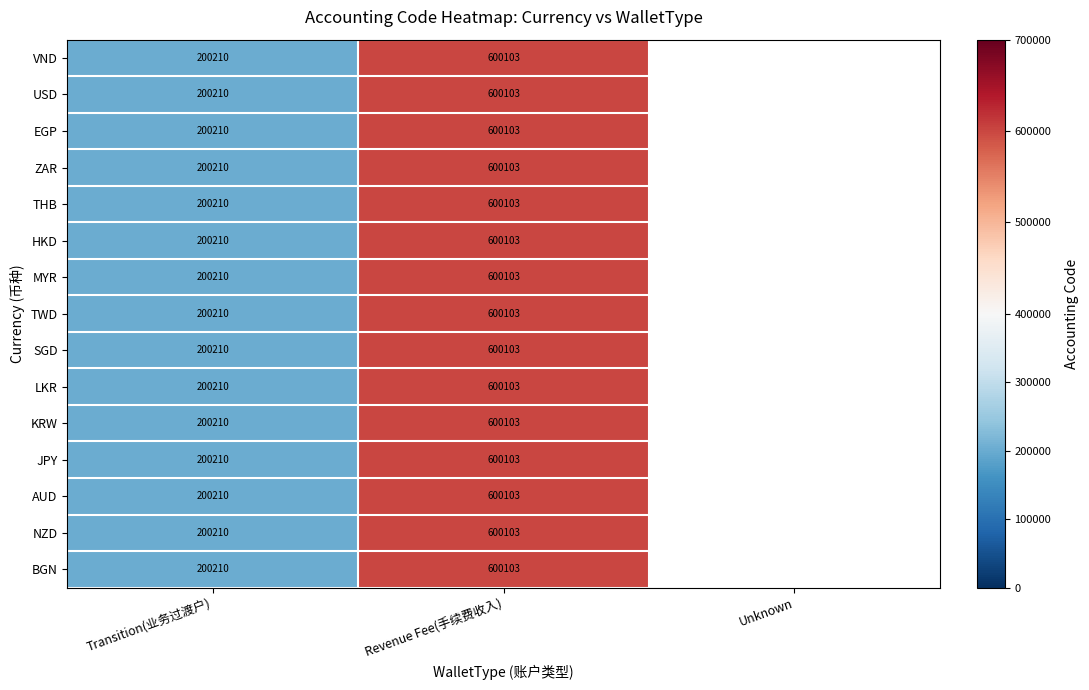

True or false: TWD has a value of 291514 at Transition(业务过渡户).

False